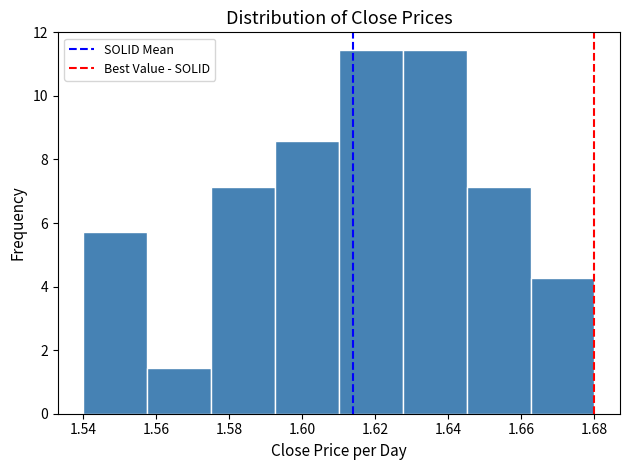

Reading left to right, transcribe this chart: for each bar, give the range it covers on the x-axis and its height. Neither the bar edges nor the heights are printed on the chart, so give them approximately, as read against the axes.

1.540 to 1.558: 5.8
1.558 to 1.576: 1.4
1.576 to 1.592: 7.2
1.592 to 1.610: 8.6
1.610 to 1.628: 11.4
1.628 to 1.646: 11.4
1.646 to 1.662: 7.2
1.662 to 1.680: 4.2